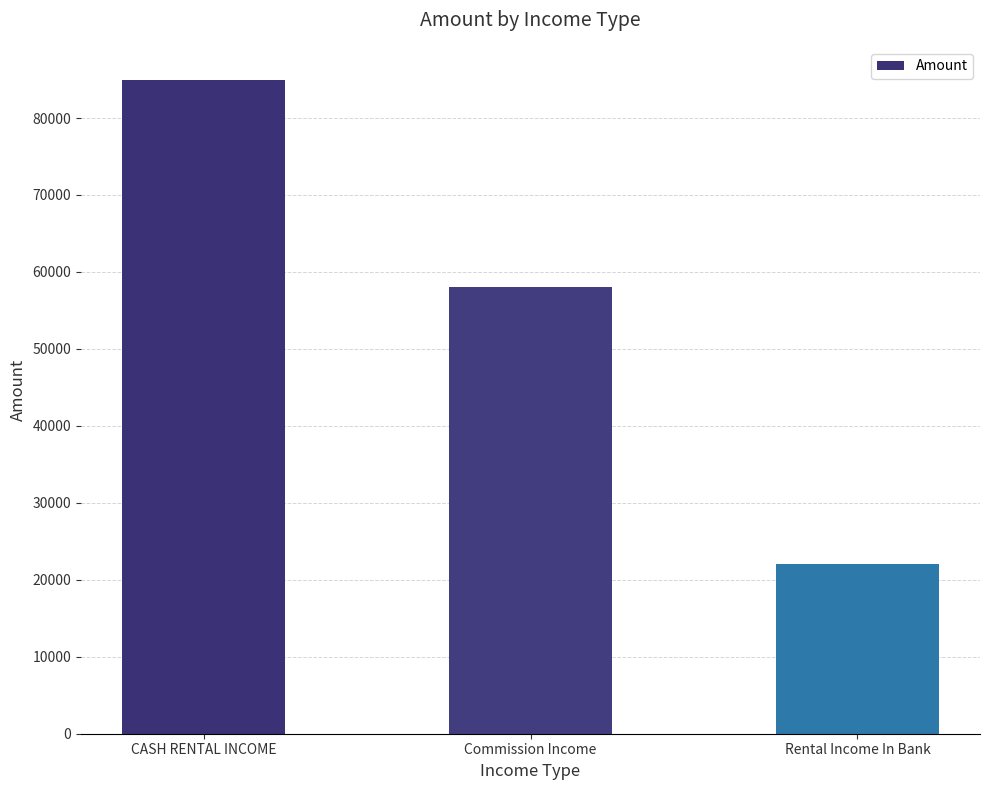

What is the label of the 2nd bar from the right?

Commission Income